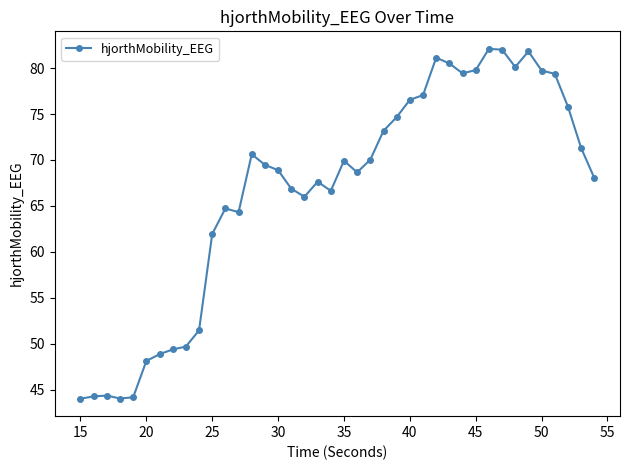

What is the difference between the maximum and minimum values?

38.0